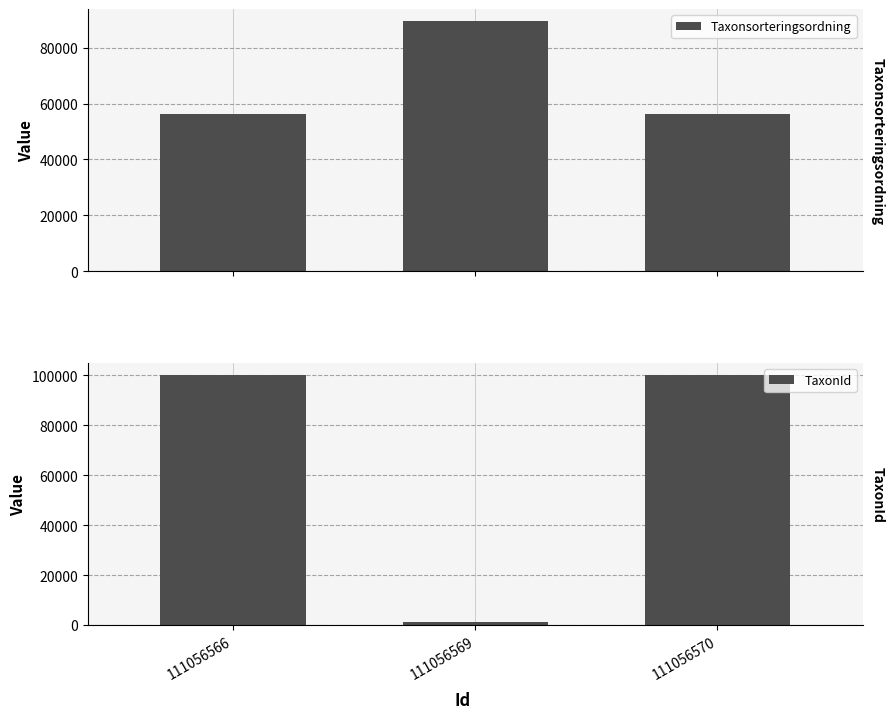

Which series has the largest range (max minus min)?

TaxonId